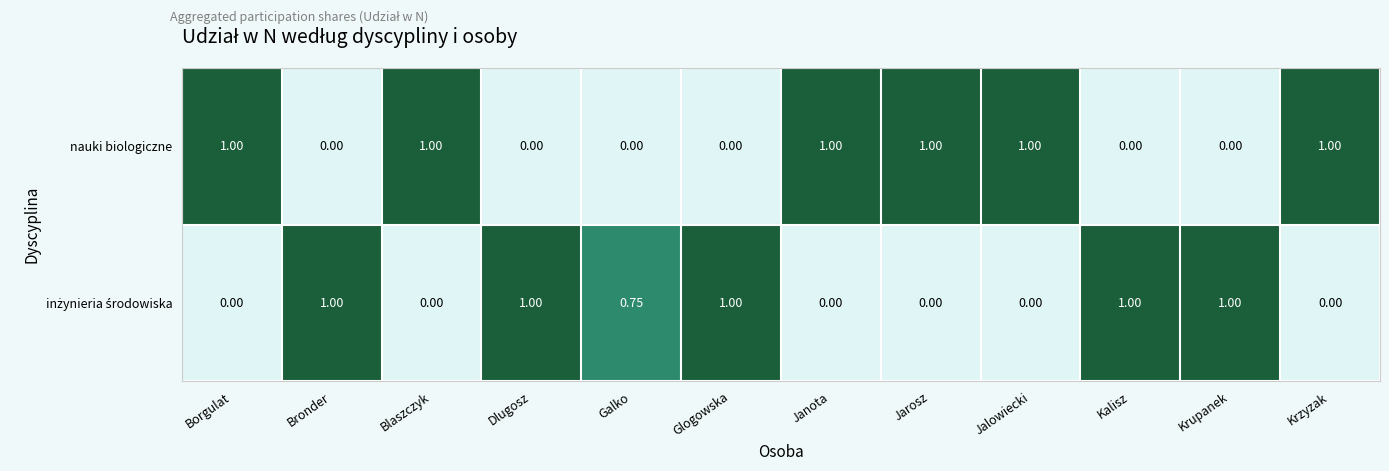

Which series has the largest total across all categories?

nauki biologiczne